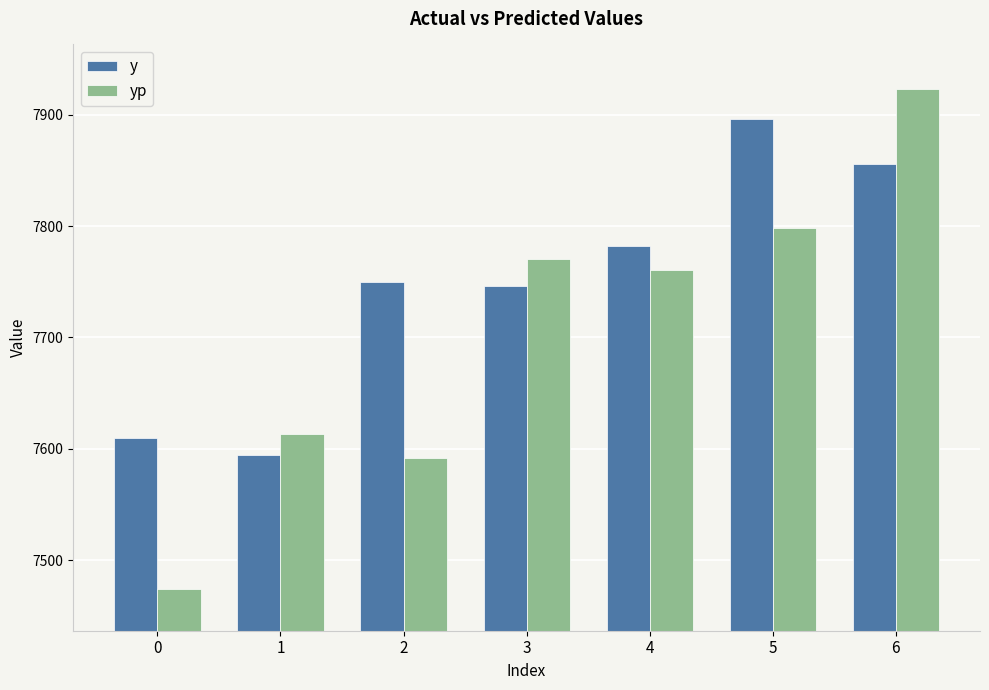

Which series has the widest spread of values?

yp